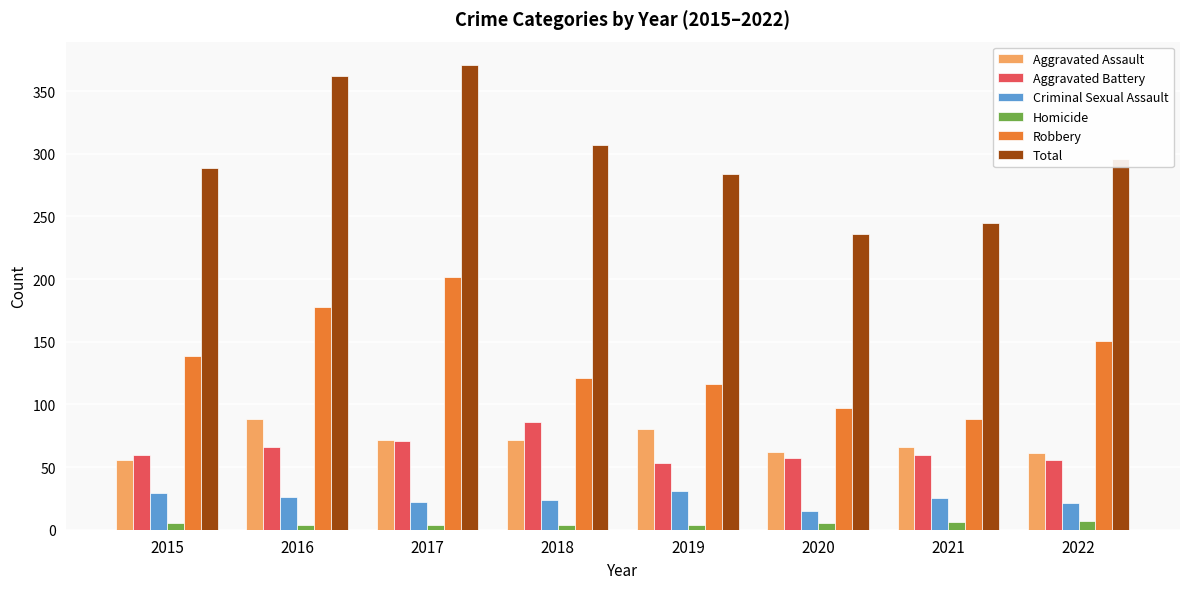

At which label does Robbery reach its minimum?

2021